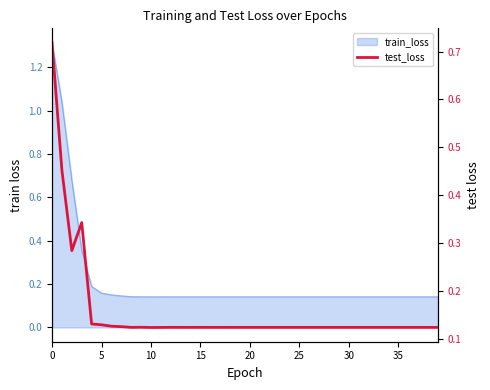

What is the smallest value displayed?

0.1